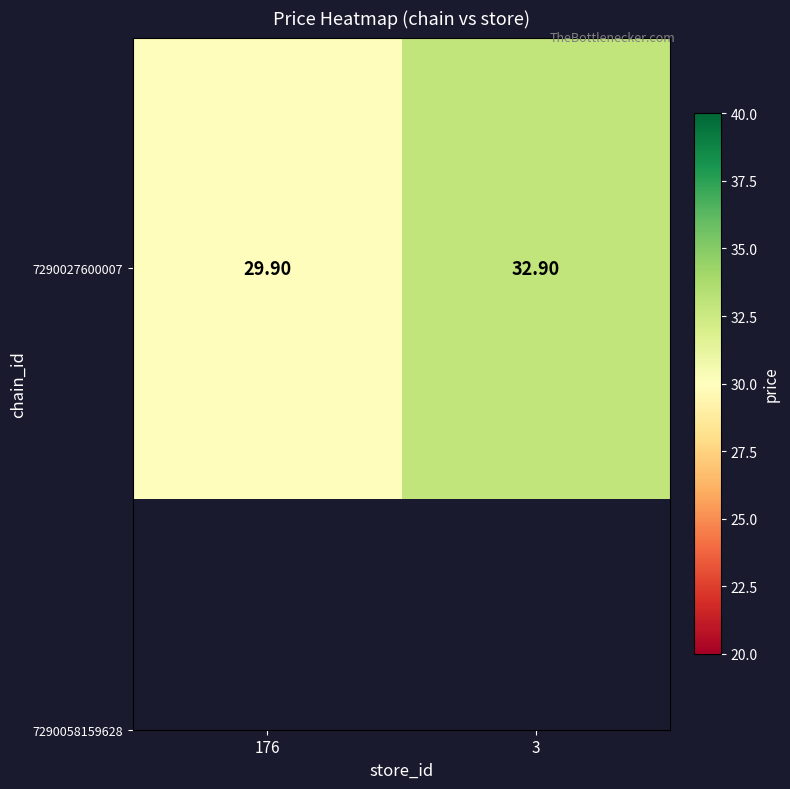

True or false: the data shows 32.9 at 3.

True